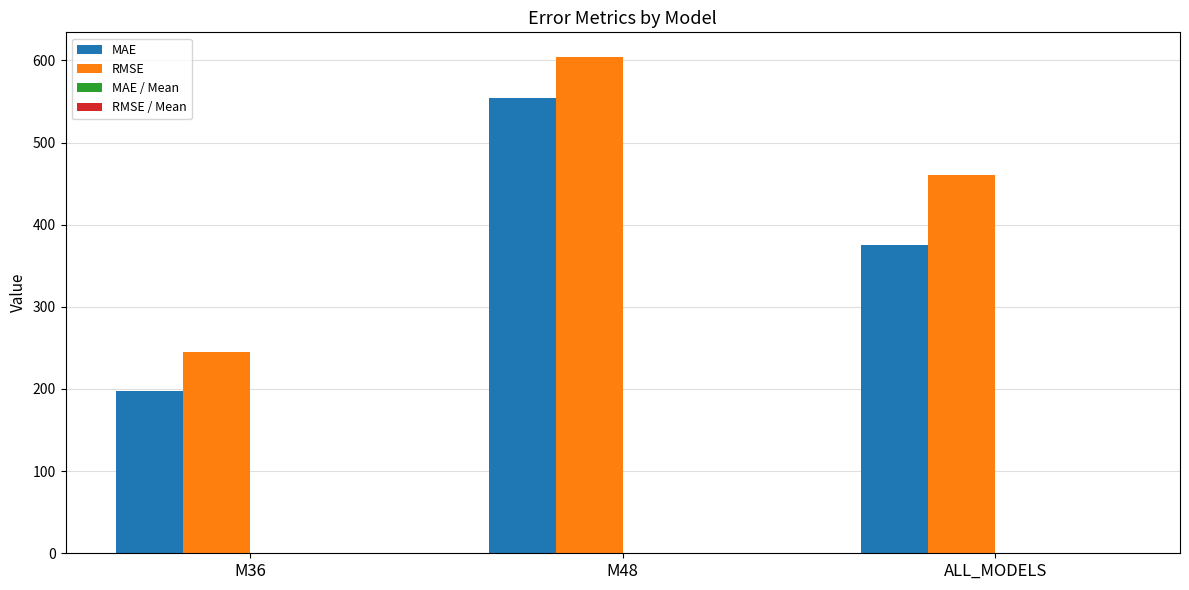

At which label does MAE reach its peak?

M48